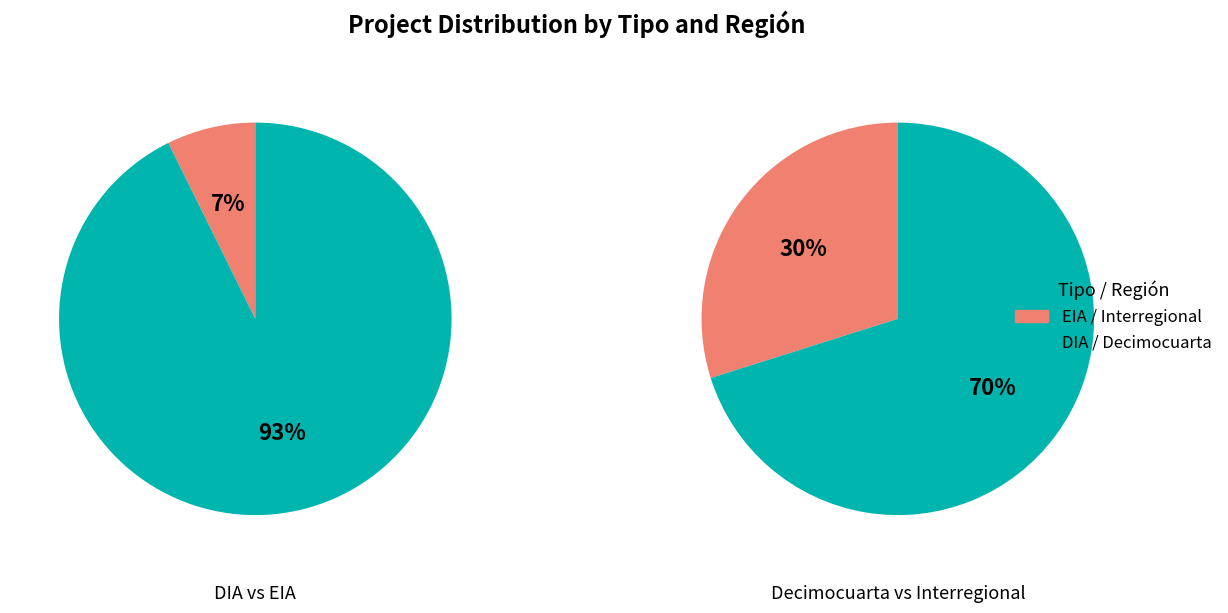

To the nearest percent, what portion does DIA represent?

93%